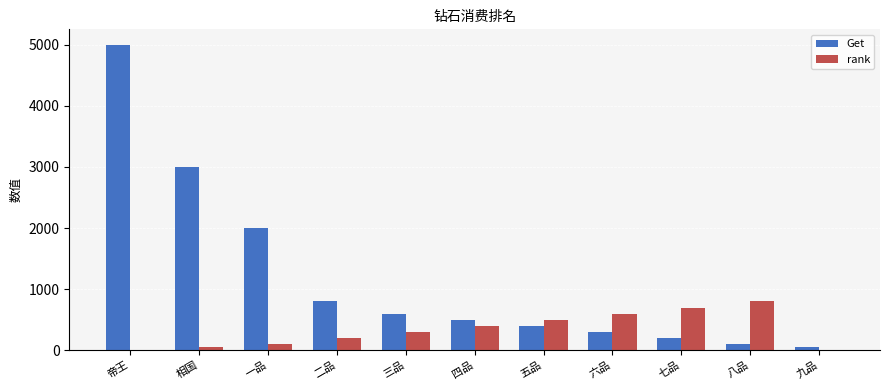

What is the sum of all Get values?

12950